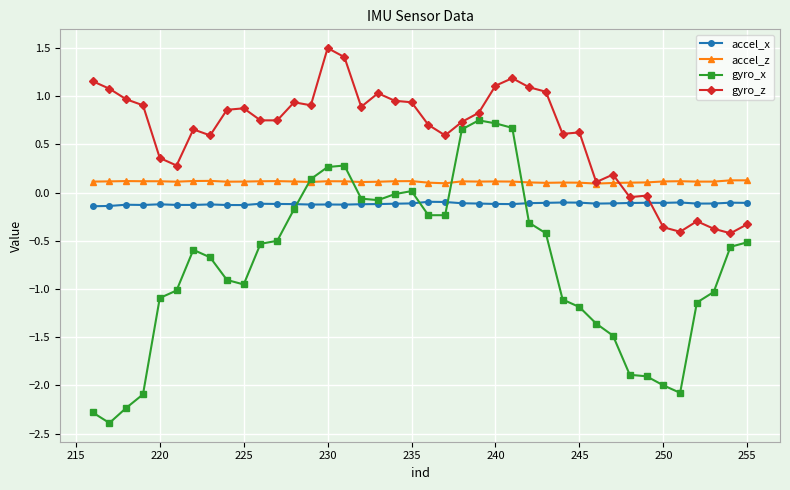

What is the value of the accel_x point at the 12th from the left?

-0.1